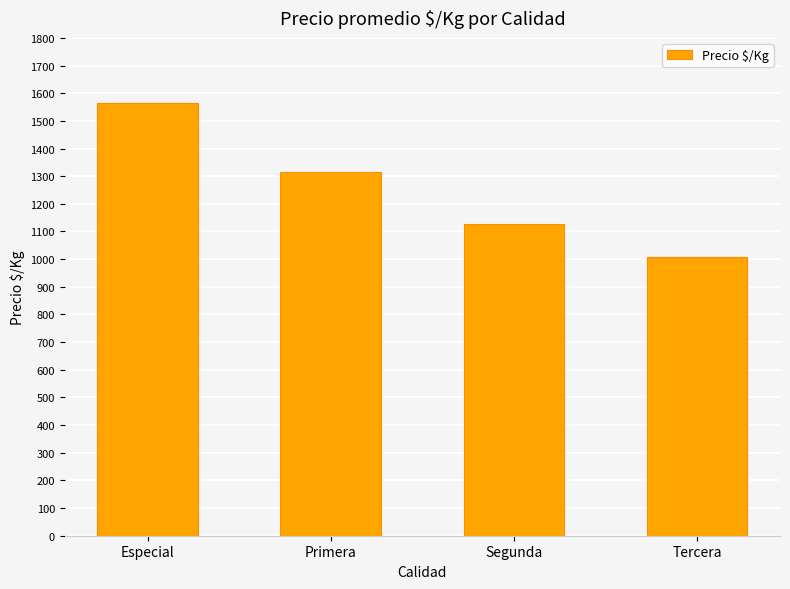

What is the difference between the second highest and minimum values?

307